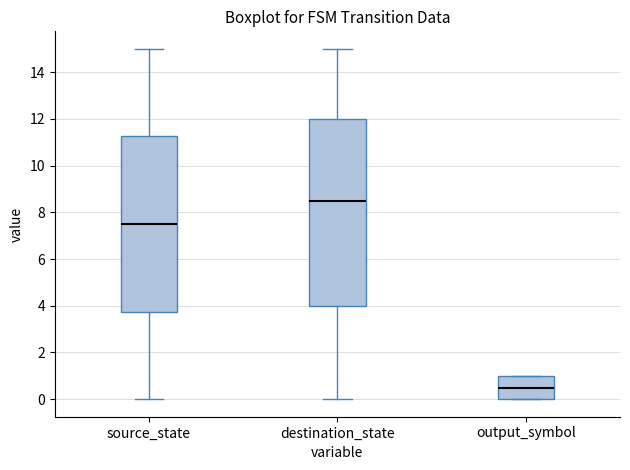

Reading left to right, transcribe this box plot: for each box, give where its median line is, the range the box spans, and where its two whiskers end, as read against the y-axis. The values are not printed on the chart, so give them approximately, as read against the axis.

source_state: median 7.6, box 3.8 to 11.2, whiskers 0.0 to 15.0
destination_state: median 8.6, box 4.0 to 12.0, whiskers 0.0 to 15.0
output_symbol: median 0.6, box 0.0 to 1.0, whiskers 0.0 to 1.0